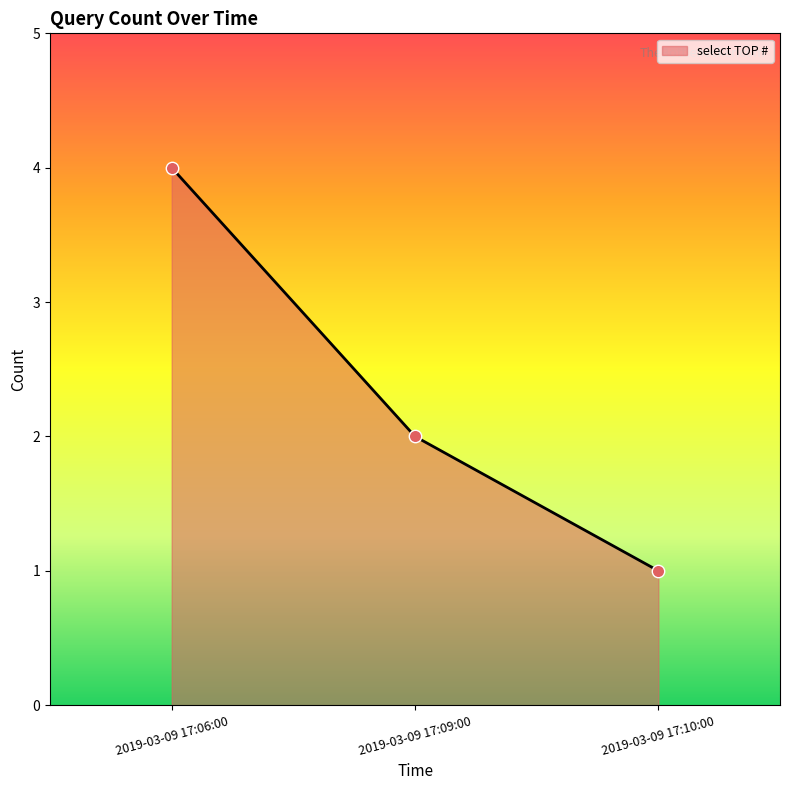

What is the change in value from 2019-03-09 17:06:00 to 2019-03-09 17:10:00?

-3